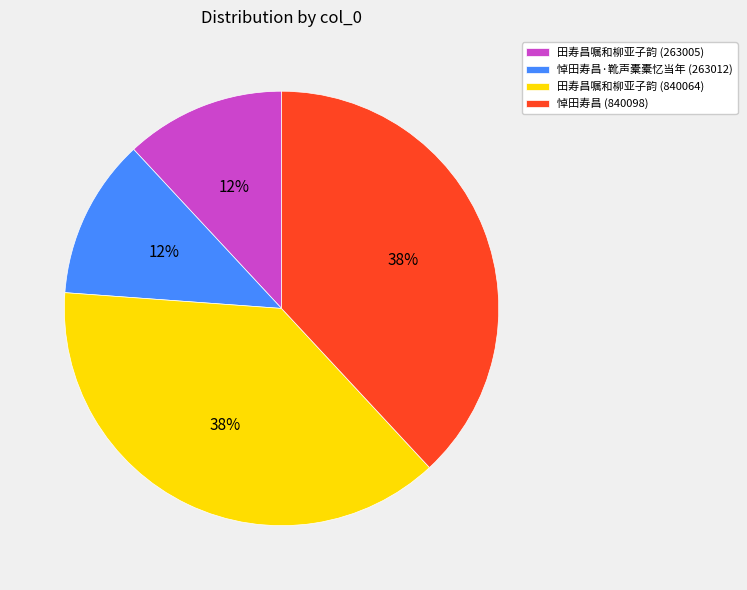

How many slices are in this pie chart?

4